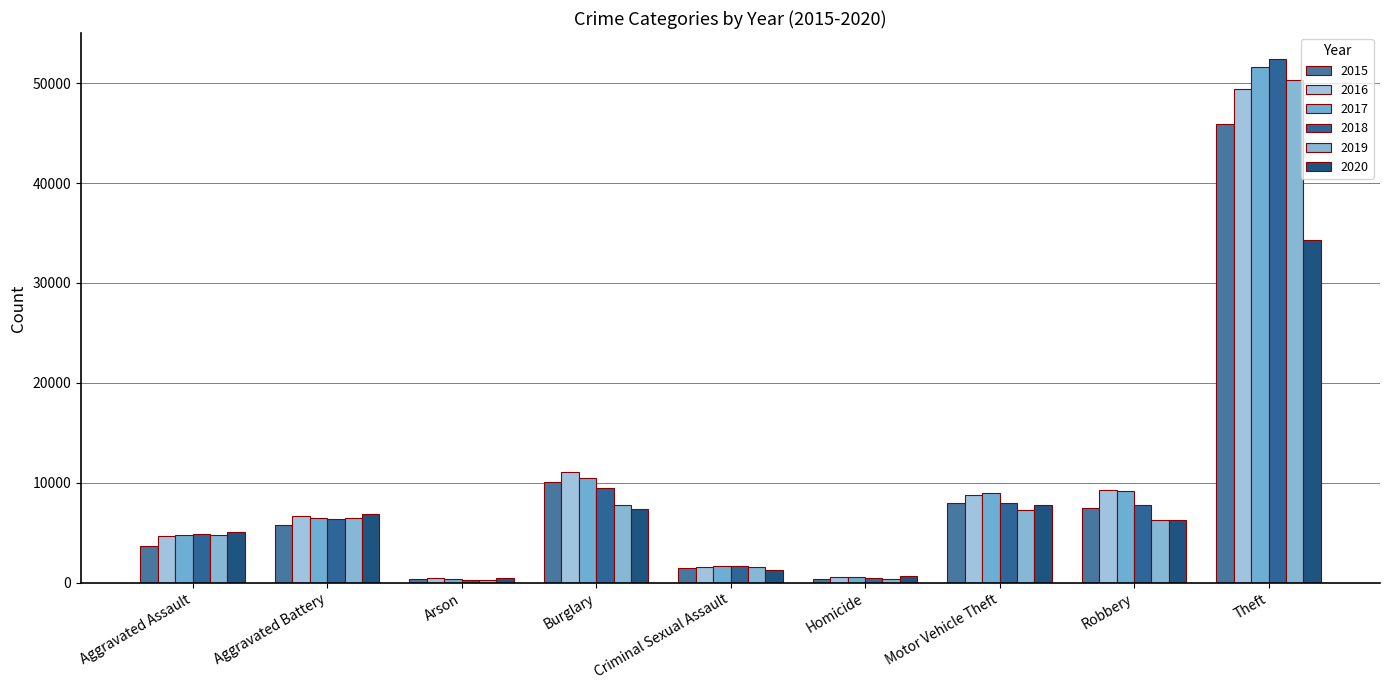

Which series has the widest spread of values?

2018